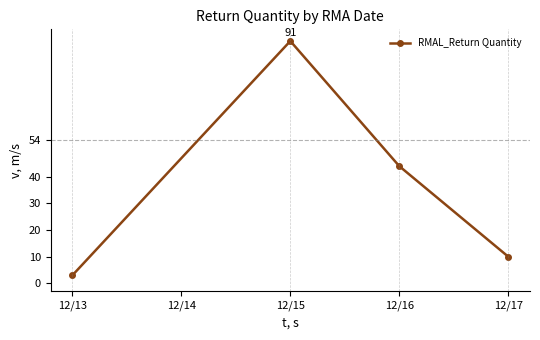

List the labels in order of value, smallest first.

12/13, 12/17, 12/16, 12/15